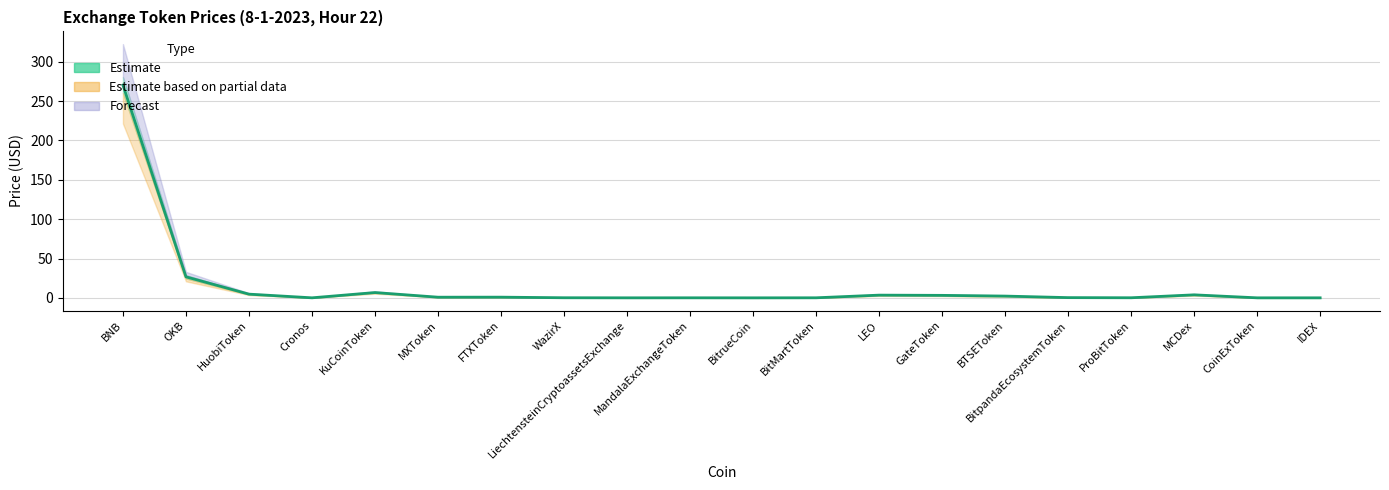

Which has a higher value, FTXToken or ProBitToken?

FTXToken